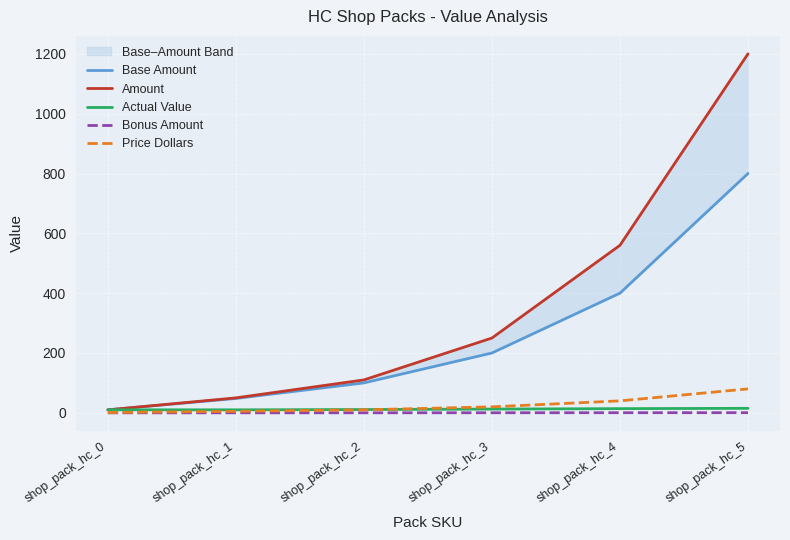

What is the spread (max minus min) of values at shop_pack_hc_2?

109.9